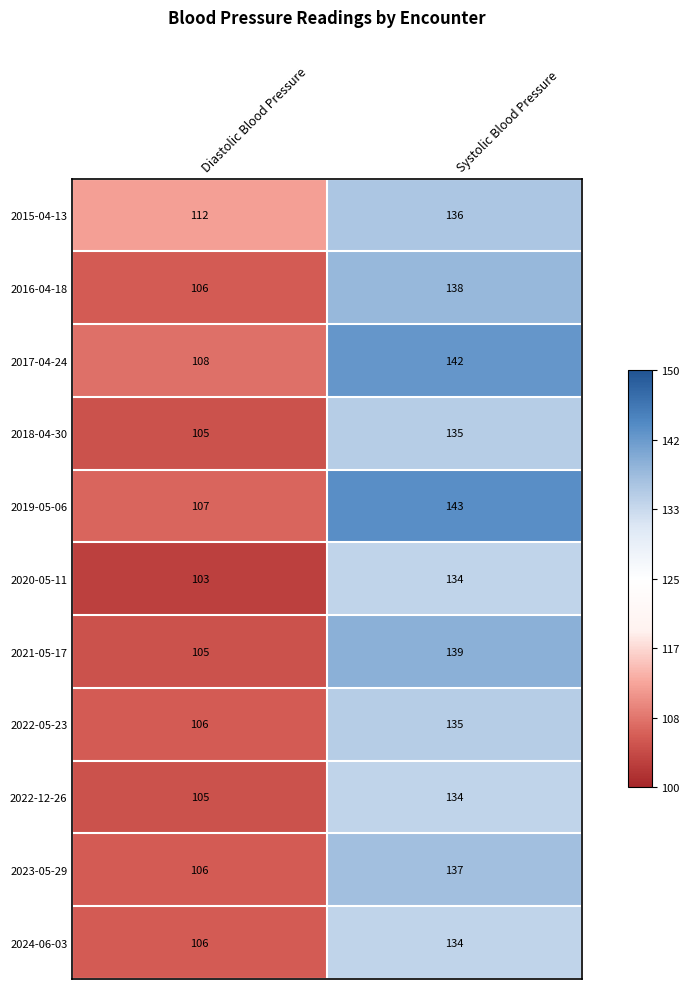

True or false: 2015-04-13 has a value of 112 at Diastolic Blood Pressure.

True